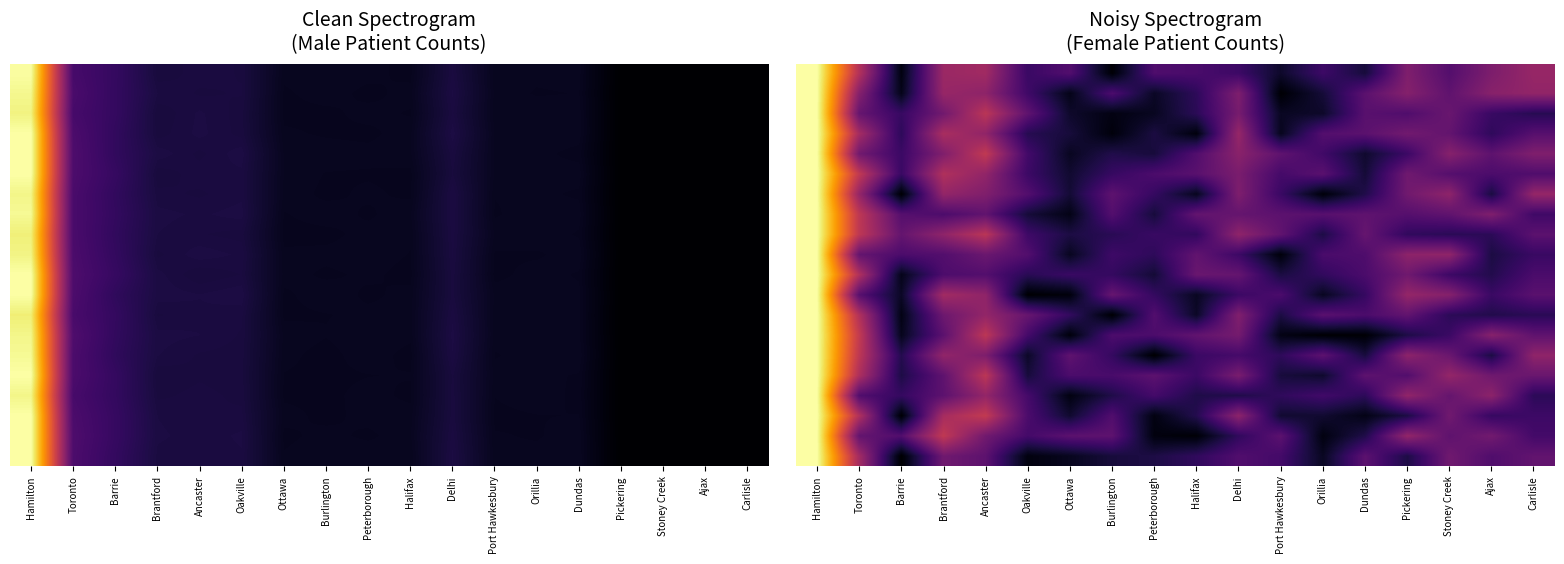

Between Hamilton and Dundas, which is larger?

Hamilton